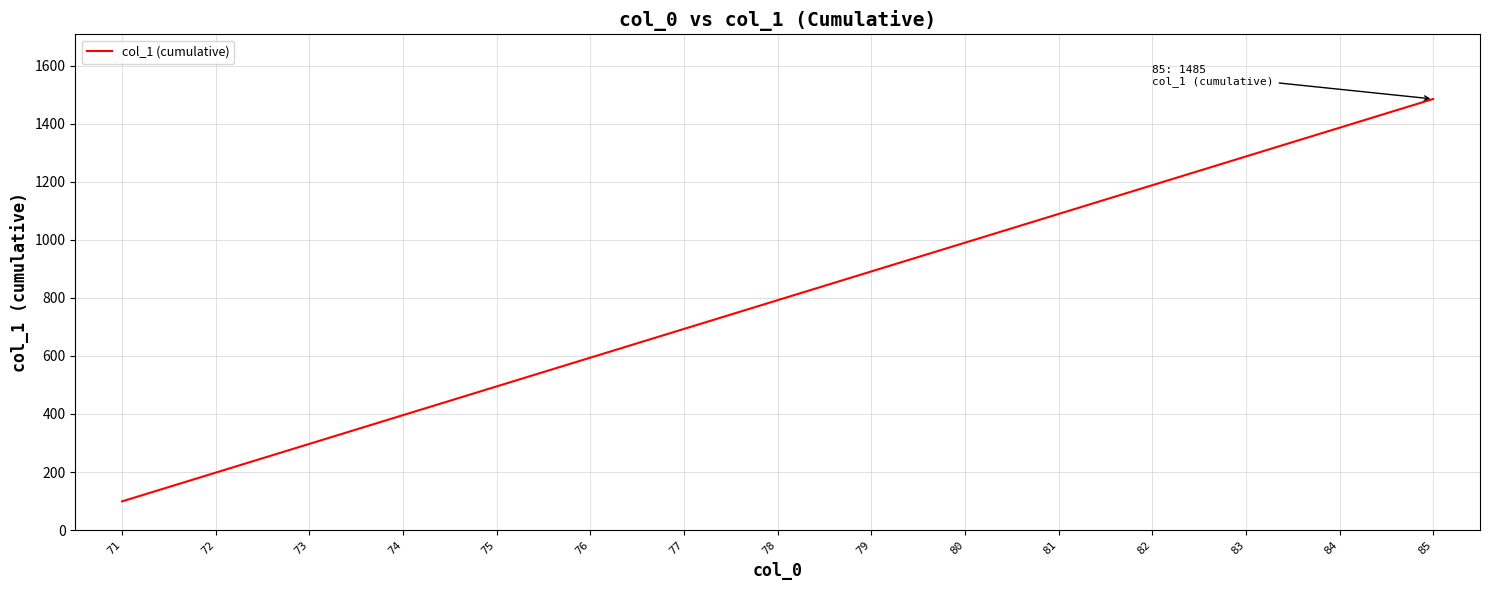

Approximately how many times larger is the value at 77 compared to 76?

1.2